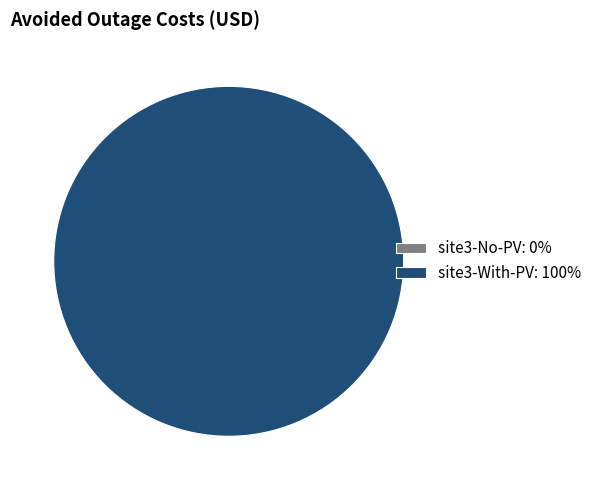

How many segments does this pie chart have?

2